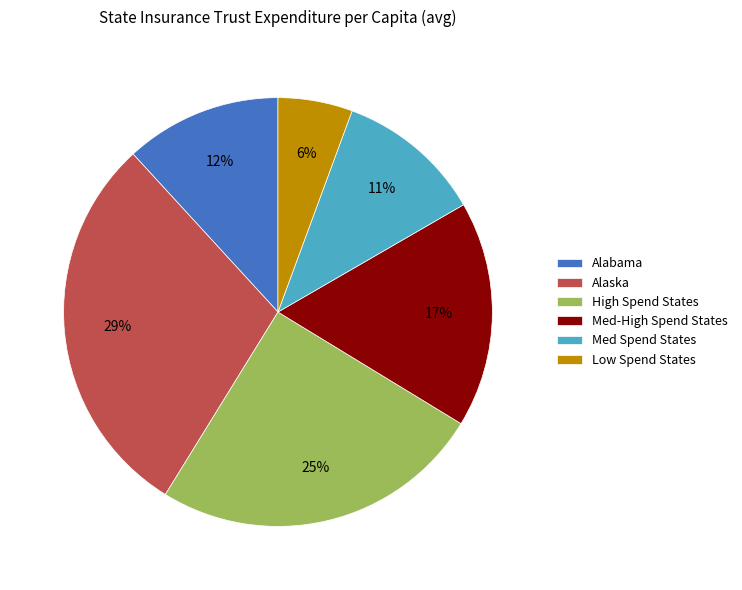

How many segments does this pie chart have?

6